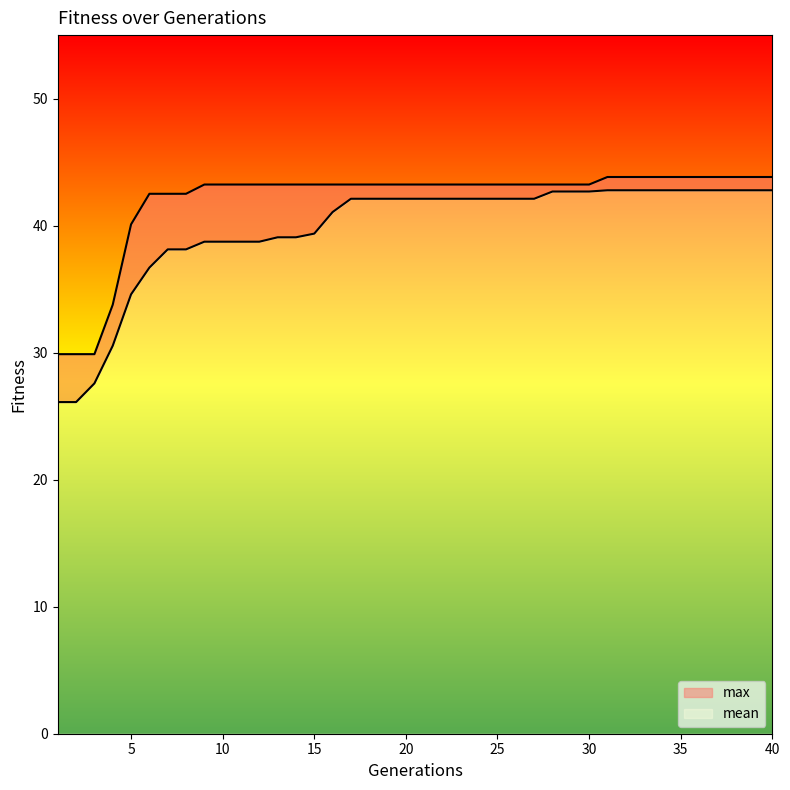

What is the approximate value of max at 32?

43.8